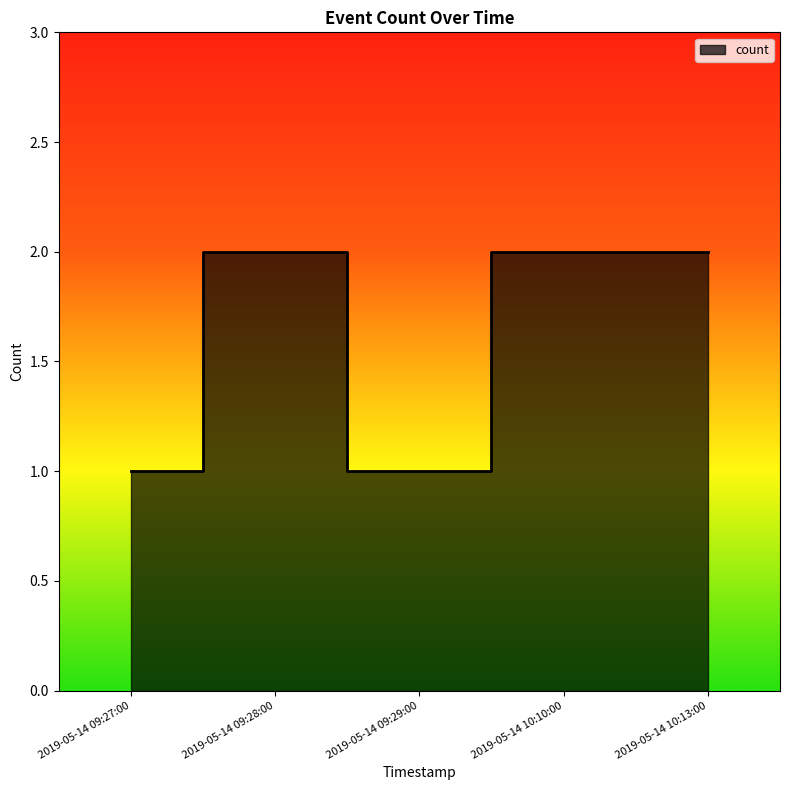

True or false: the data shows 2 at 2019-05-14 09:28:00.

True